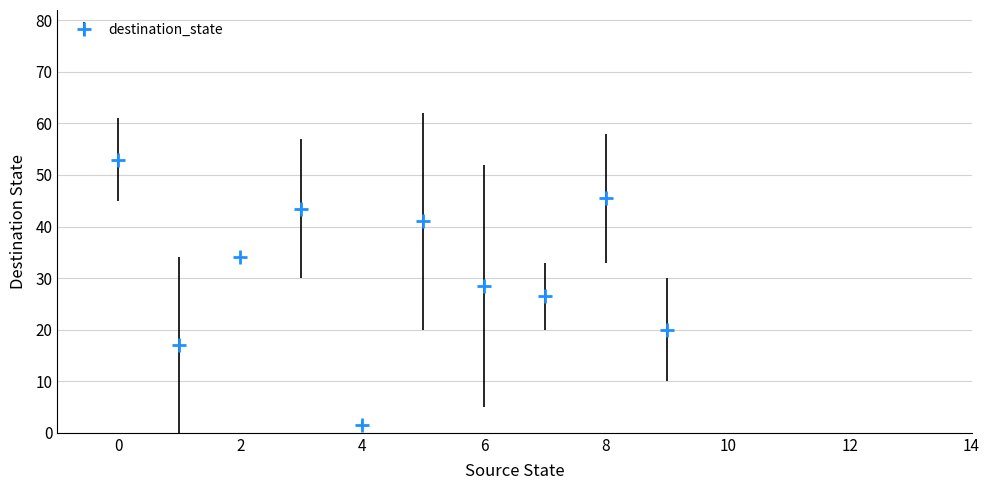

True or false: there are more than 0 points higher than both neighbors.

True